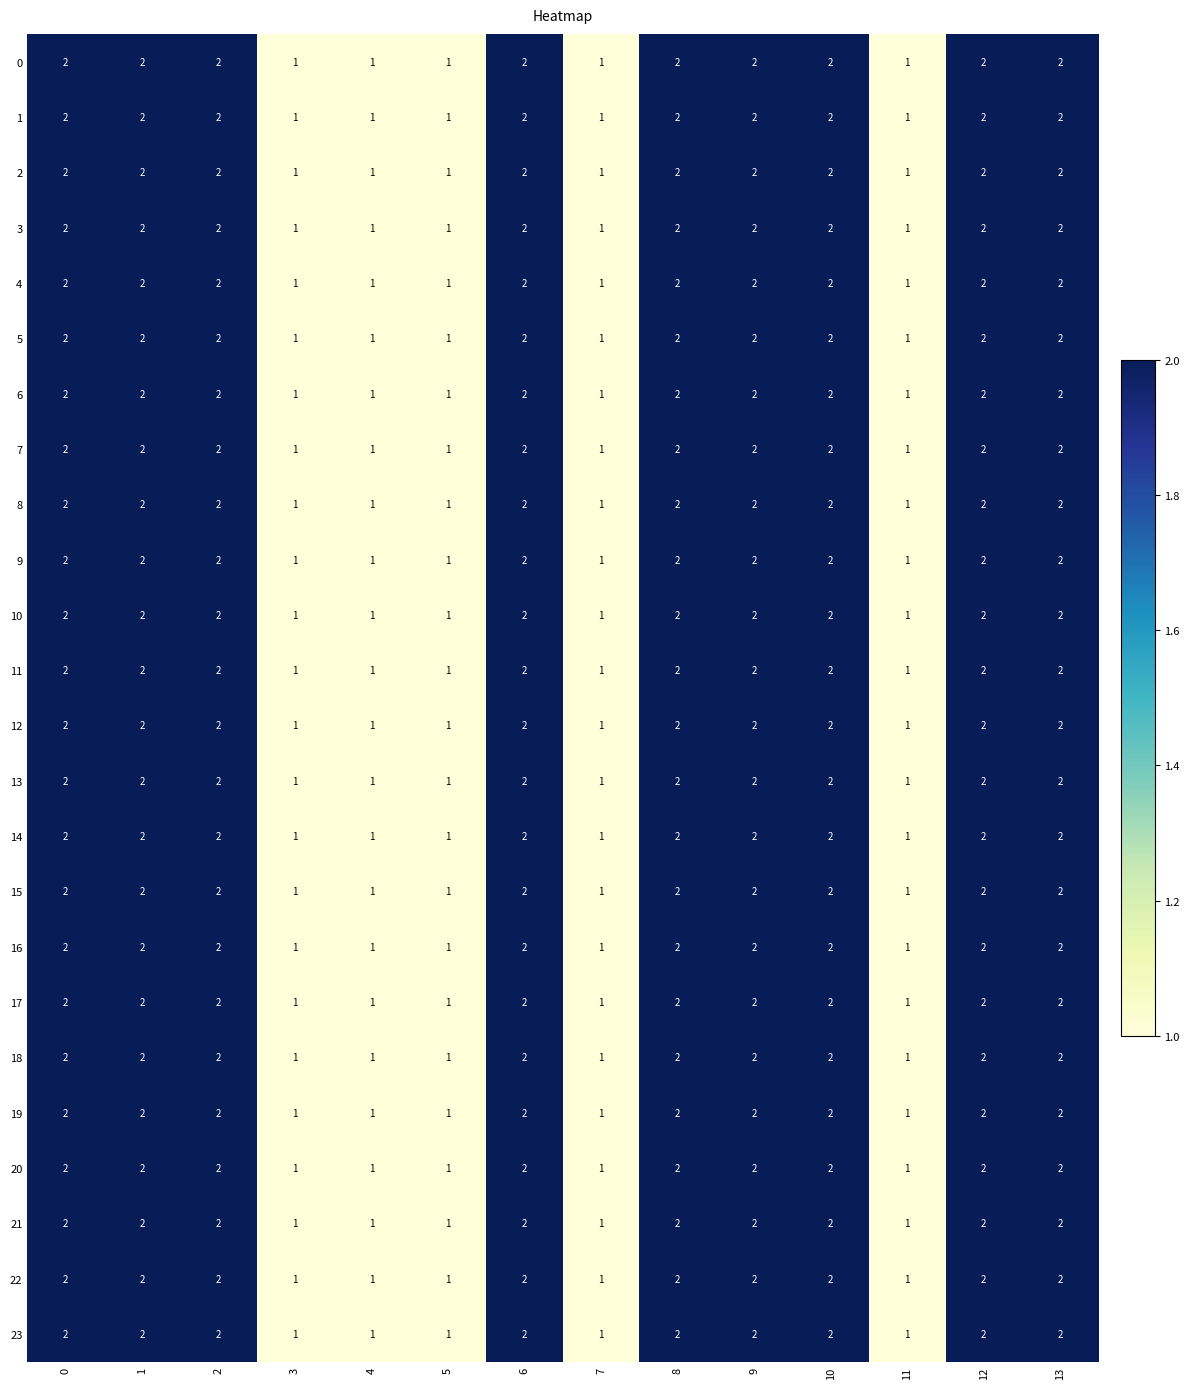

The value of 22 at 9 is 4. True or false?

False